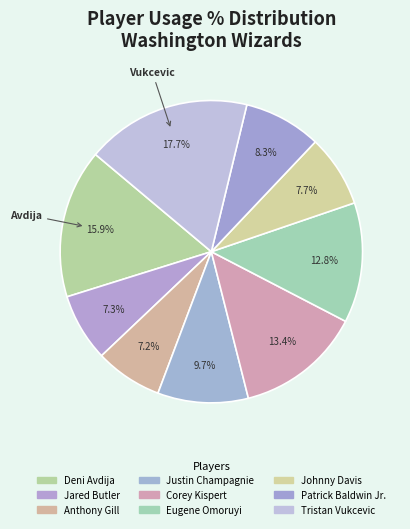

Count the number of slices in the pie.

9